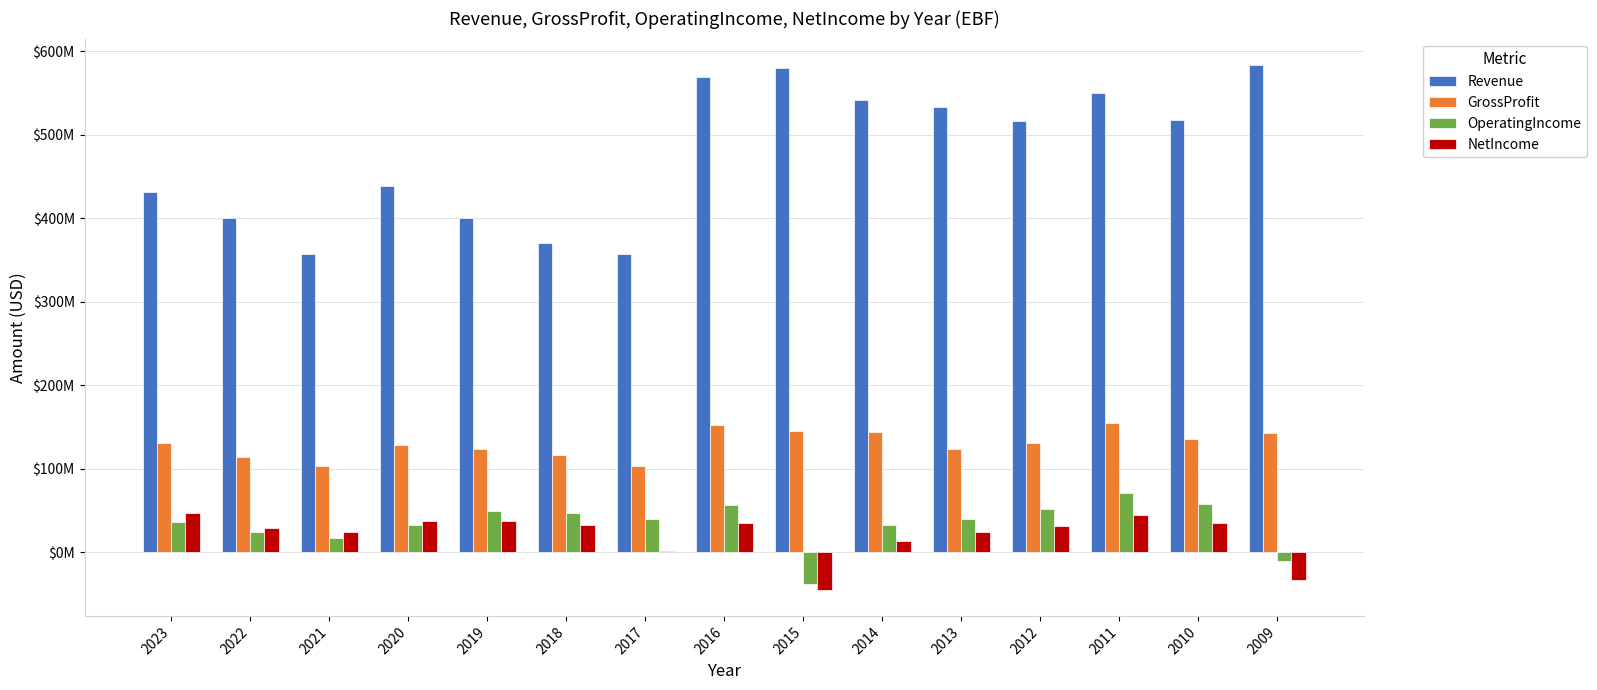

What is the difference between the maximum and minimum values in the Revenue series?

227141000